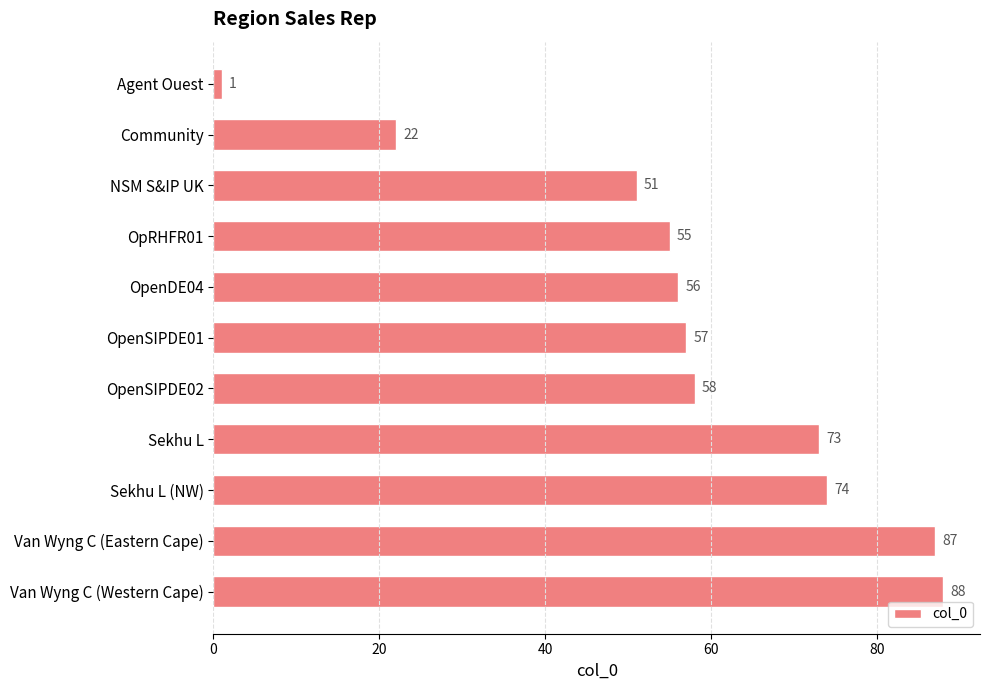

Count the number of data series in this chart.

1